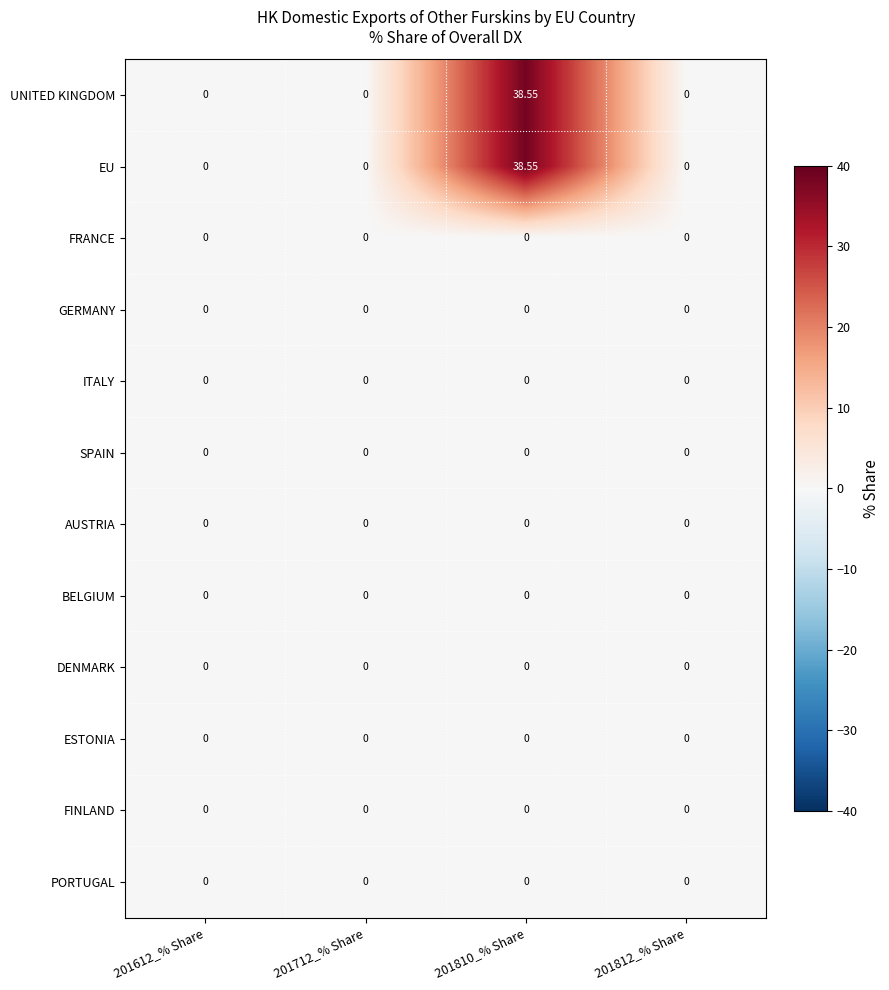

Reading left to right, what are all the values shown in this chart?

UNITED KINGDOM: 201612_% Share=0.0	201712_% Share=0.0	201810_% Share=38.5	201812_% Share=0.0
EU: 201612_% Share=0.0	201712_% Share=0.0	201810_% Share=38.5	201812_% Share=0.0
FRANCE: 201612_% Share=0.0	201712_% Share=0.0	201810_% Share=0.0	201812_% Share=0.0
GERMANY: 201612_% Share=0.0	201712_% Share=0.0	201810_% Share=0.0	201812_% Share=0.0
ITALY: 201612_% Share=0.0	201712_% Share=0.0	201810_% Share=0.0	201812_% Share=0.0
SPAIN: 201612_% Share=0.0	201712_% Share=0.0	201810_% Share=0.0	201812_% Share=0.0
AUSTRIA: 201612_% Share=0.0	201712_% Share=0.0	201810_% Share=0.0	201812_% Share=0.0
BELGIUM: 201612_% Share=0.0	201712_% Share=0.0	201810_% Share=0.0	201812_% Share=0.0
DENMARK: 201612_% Share=0.0	201712_% Share=0.0	201810_% Share=0.0	201812_% Share=0.0
ESTONIA: 201612_% Share=0.0	201712_% Share=0.0	201810_% Share=0.0	201812_% Share=0.0
FINLAND: 201612_% Share=0.0	201712_% Share=0.0	201810_% Share=0.0	201812_% Share=0.0
PORTUGAL: 201612_% Share=0.0	201712_% Share=0.0	201810_% Share=0.0	201812_% Share=0.0